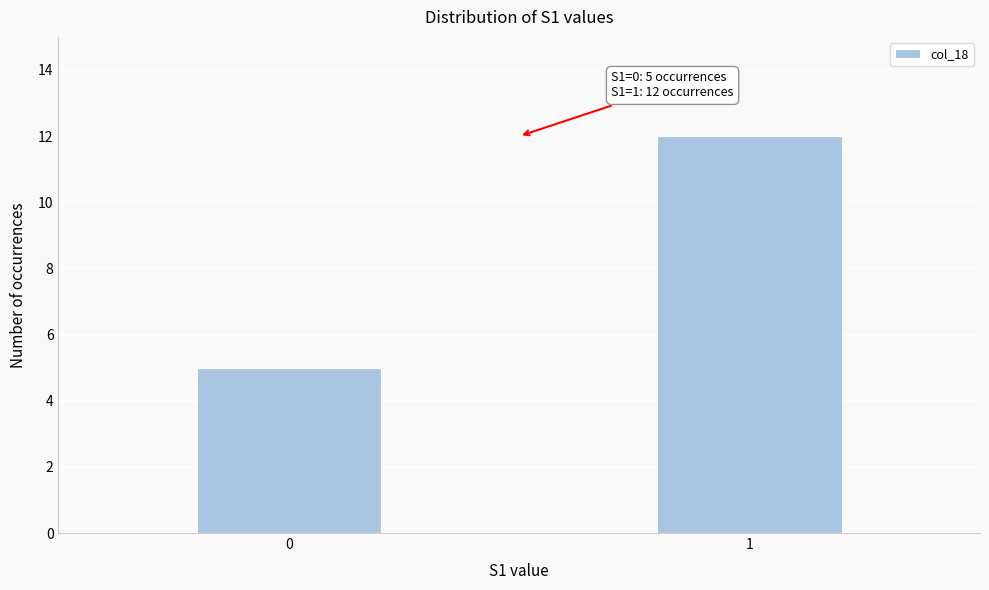

Reading left to right, extract all data points from this chart.

5	12